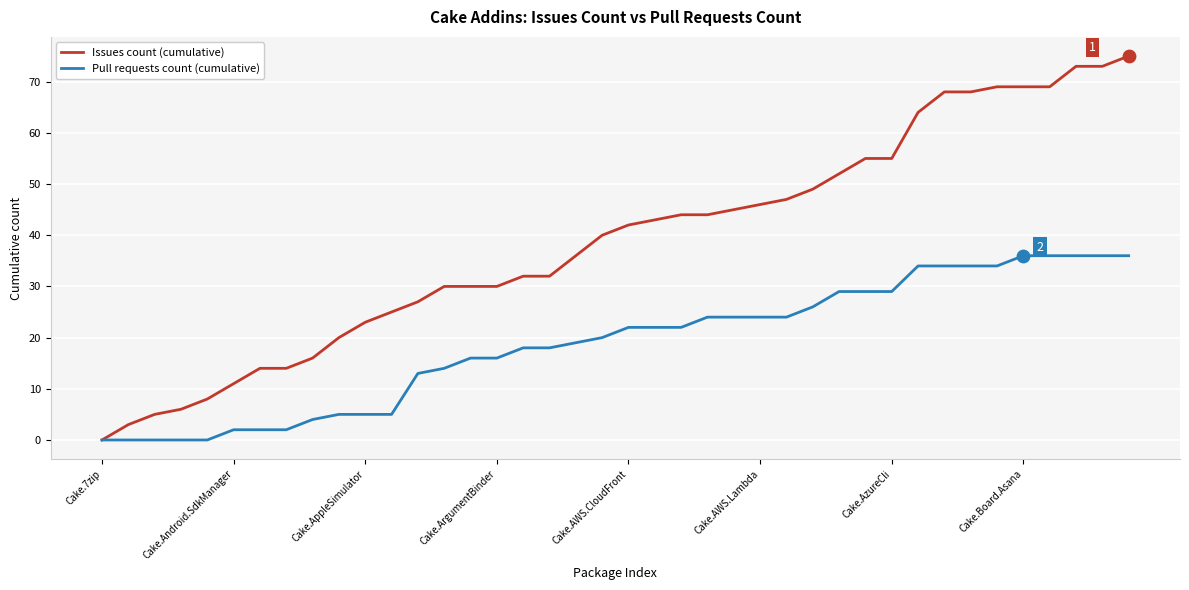

At how many categories does at least one series exceed 62?

9